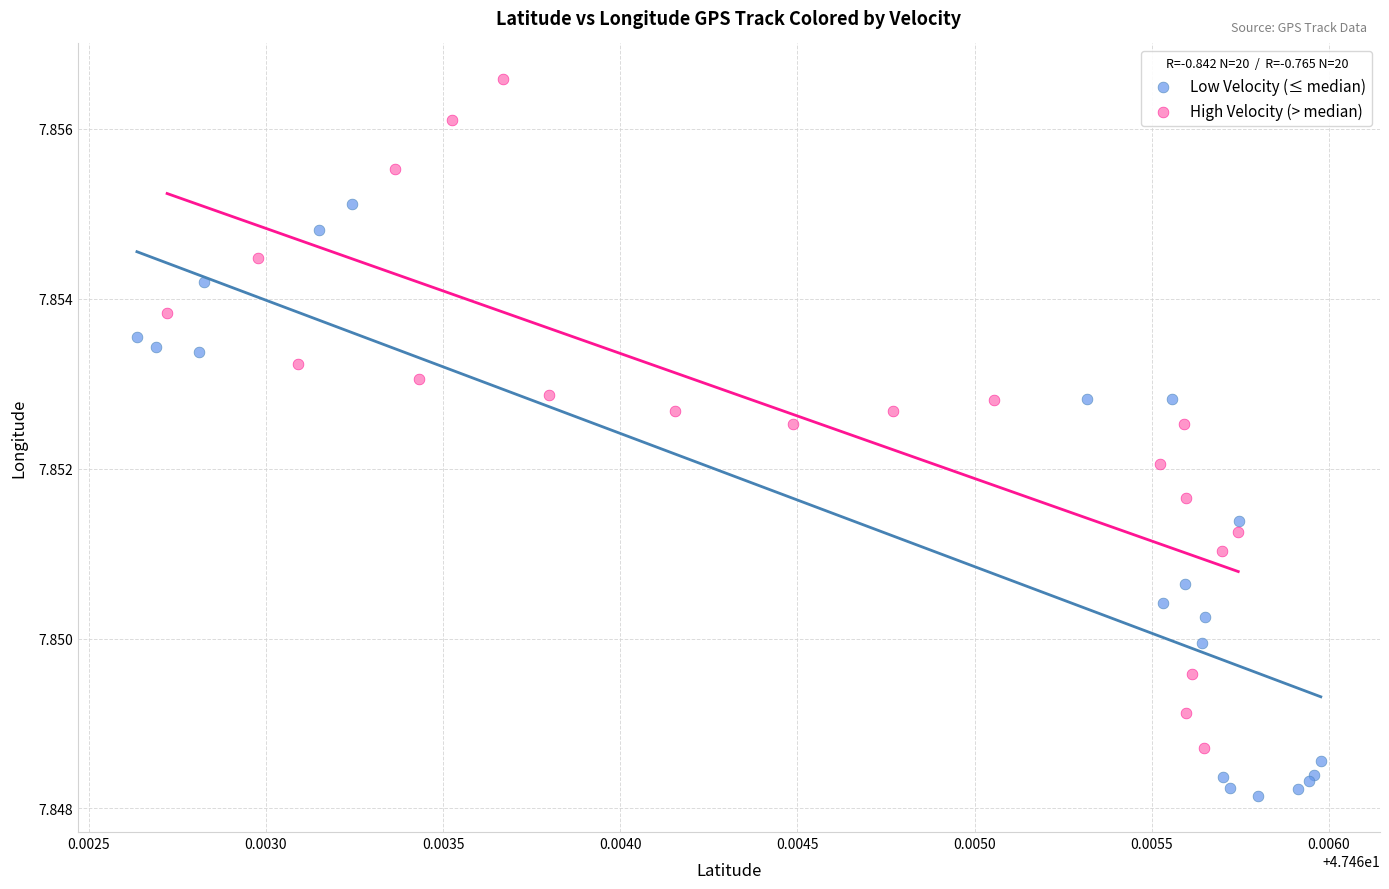

Which series reaches the maximum Y coordinate?

High Velocity (> median)